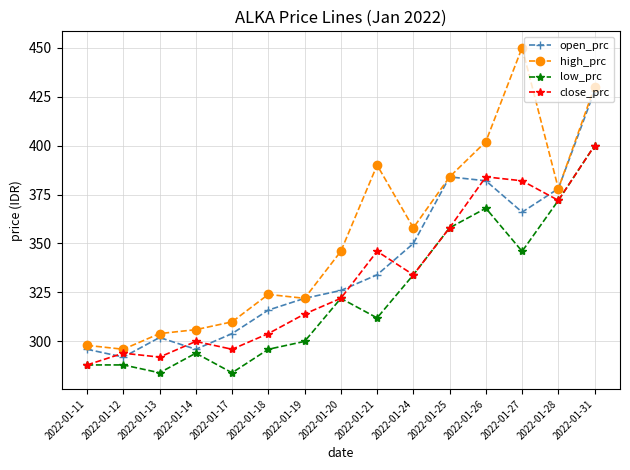

What is the average value of the low_prc series?

323